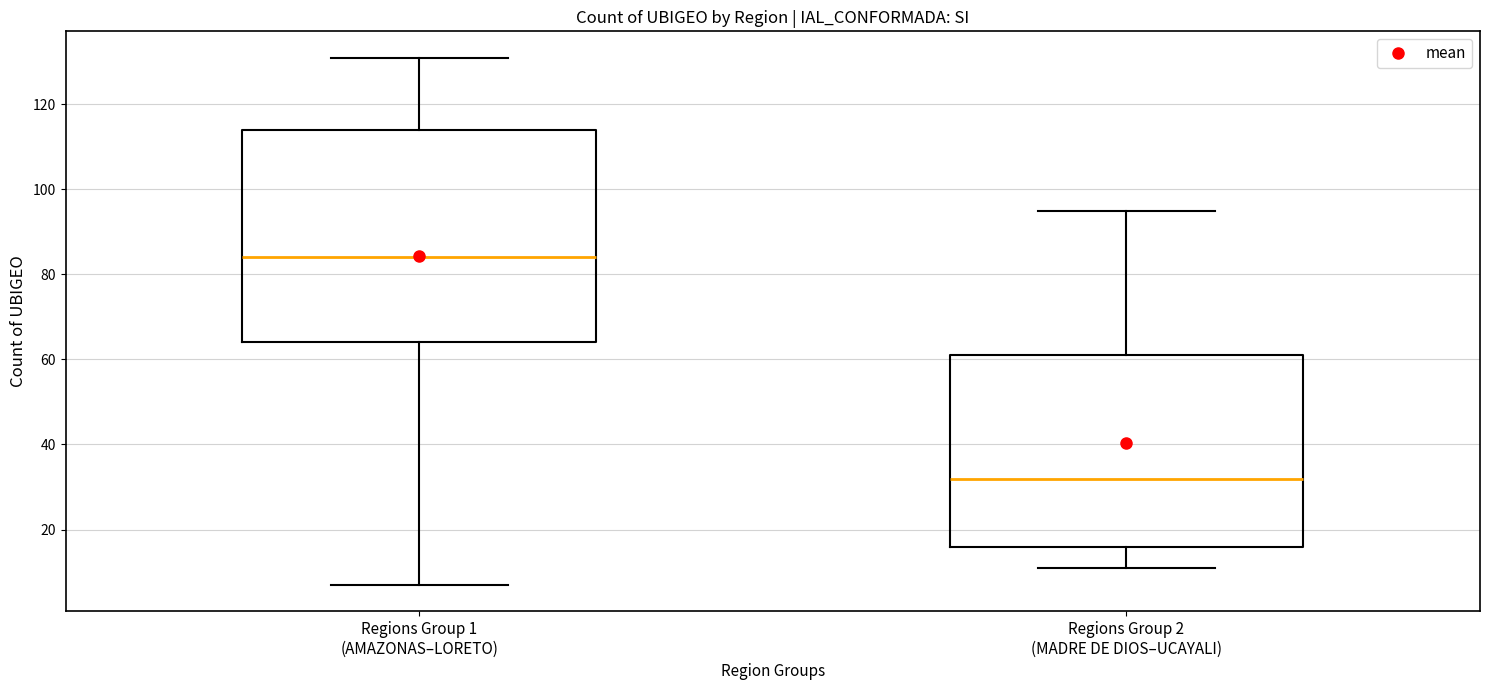

Reading left to right, read every box against the y-axis: the position of its median line, the range the box covers, and the ends of its whiskers. The values are not printed on the chart, so give them approximately, as read against the axis.

Regions Group 1 (AMAZONAS–LORETO): median 84, box 64 to 114, whiskers 8 to 132
Regions Group 2 (MADRE DE DIOS–UCAYALI): median 32, box 16 to 62, whiskers 12 to 96